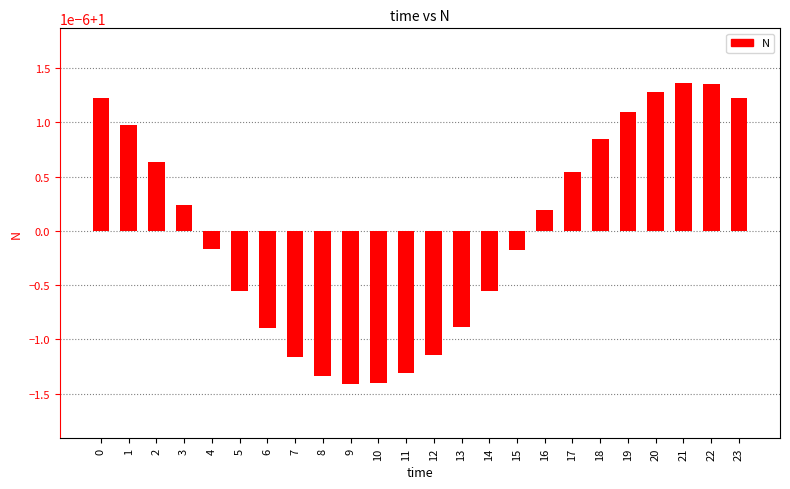

Are the bars horizontal?

No